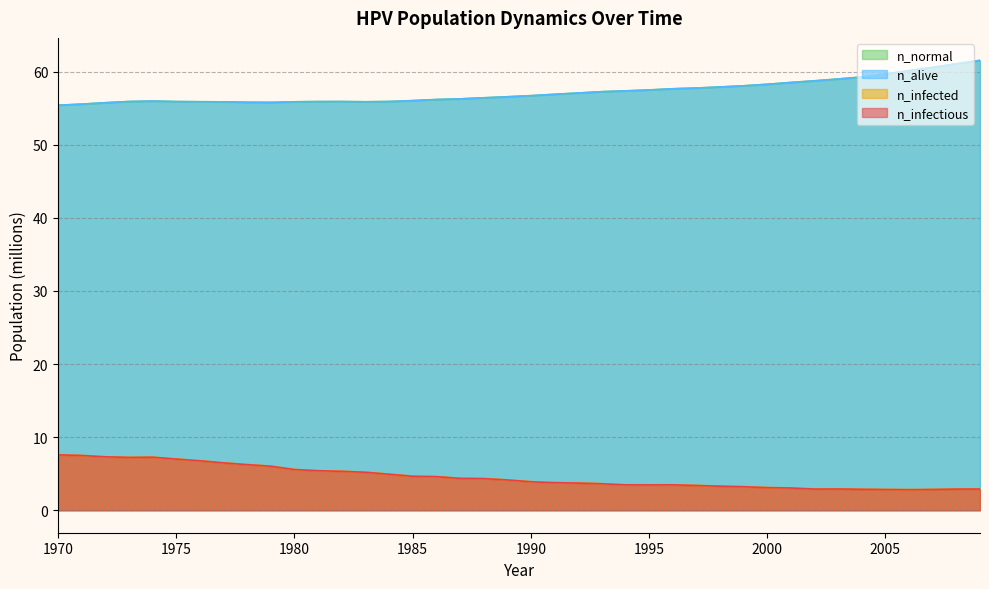

Count the number of data series in this chart.

4